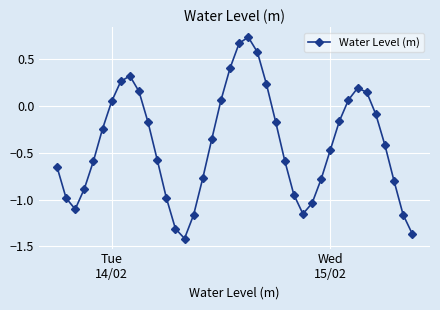

How many points are higher than both their immediate neighbors (excluding endpoints)?

3